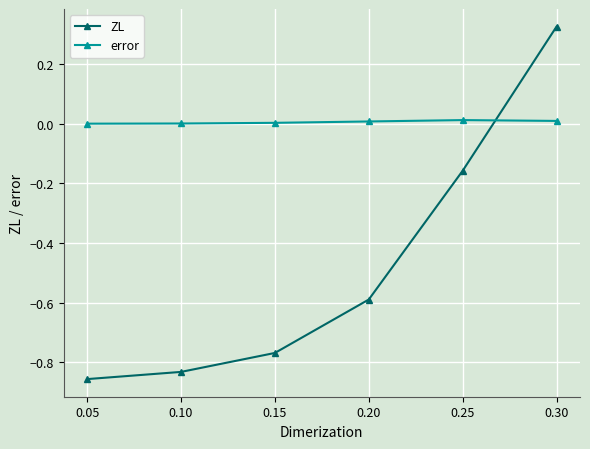

Which series has the widest spread of values?

ZL